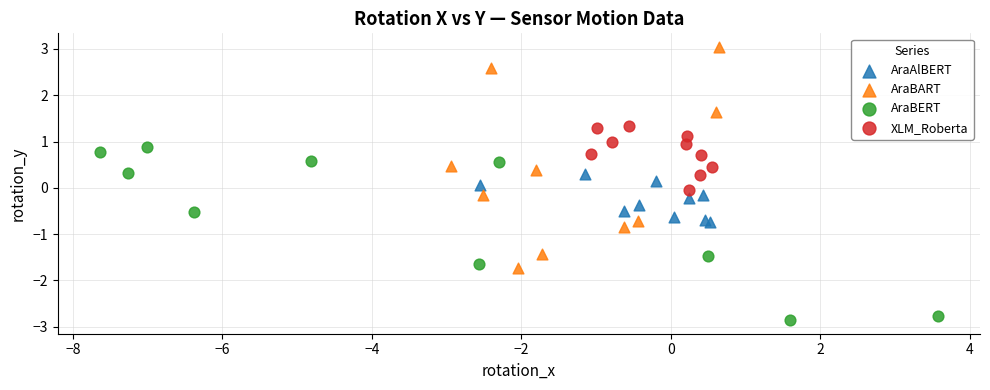

Which series reaches the minimum Y coordinate?

AraBERT